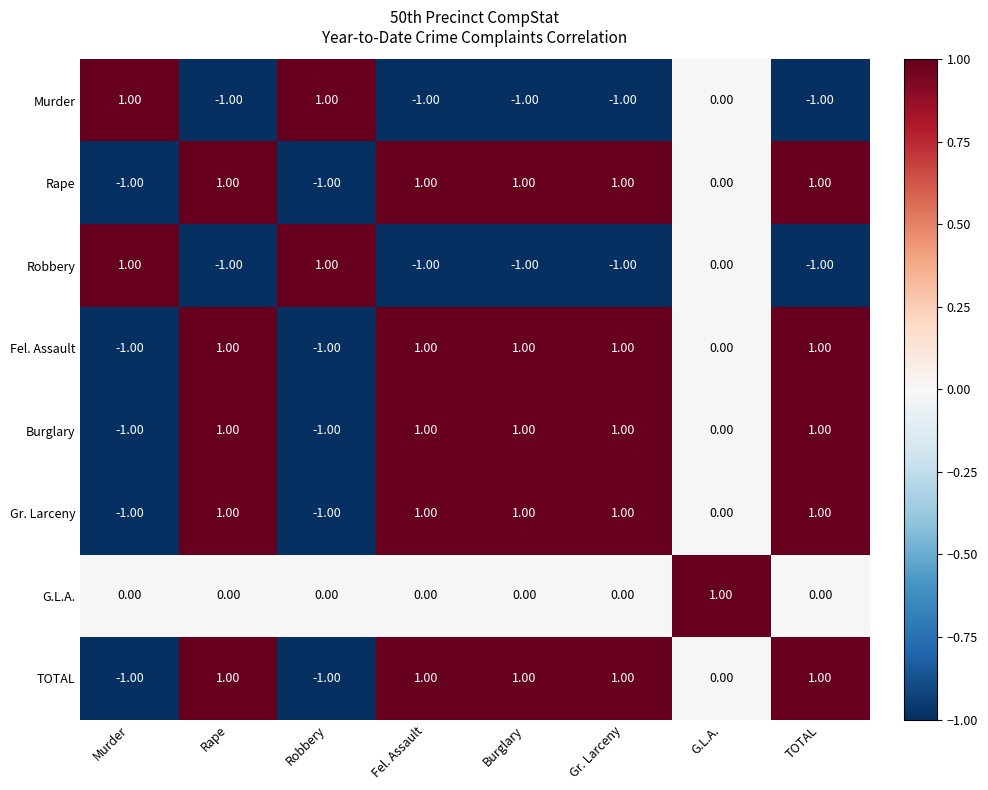

At how many categories does at least one series exceed 0?

8